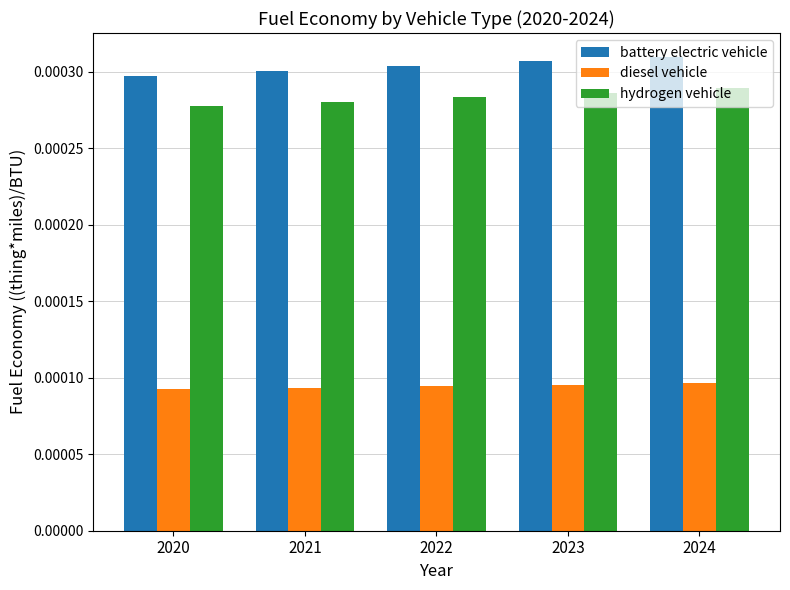

Count the diesel vehicle values in the range 0 to 1.

5